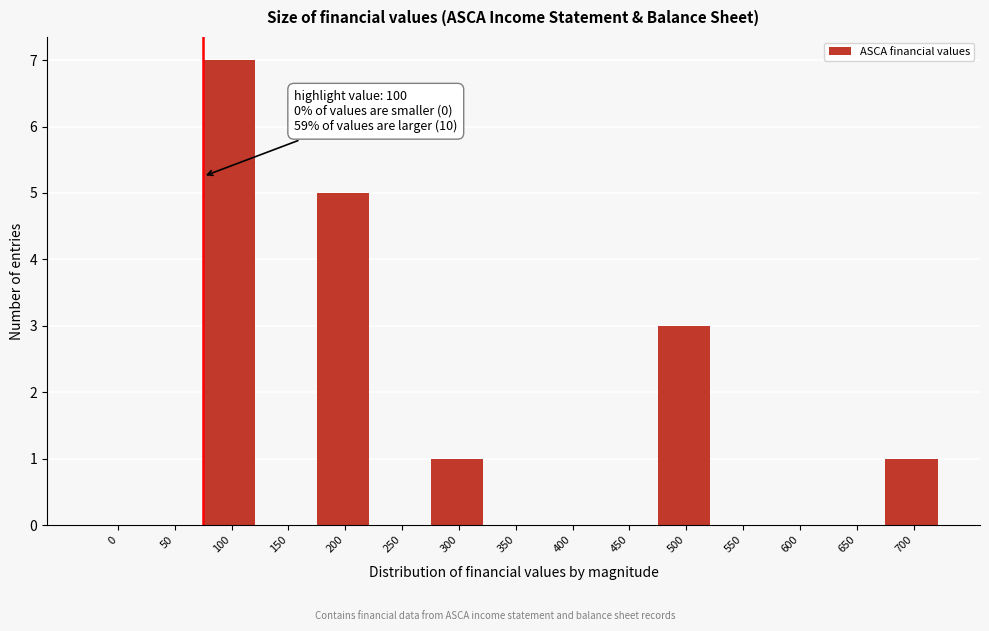

Reading left to right, what are all the values shown in this chart?

0=0	50=0	100=7	150=0	200=5	250=0	300=1	350=0	400=0	450=0	500=3	550=0	600=0	650=0	700=1